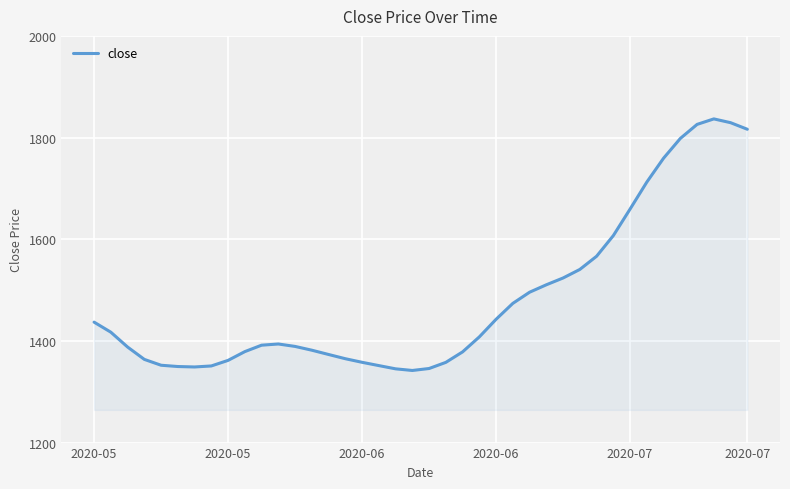

What is the maximum value shown in the chart?

1836.7